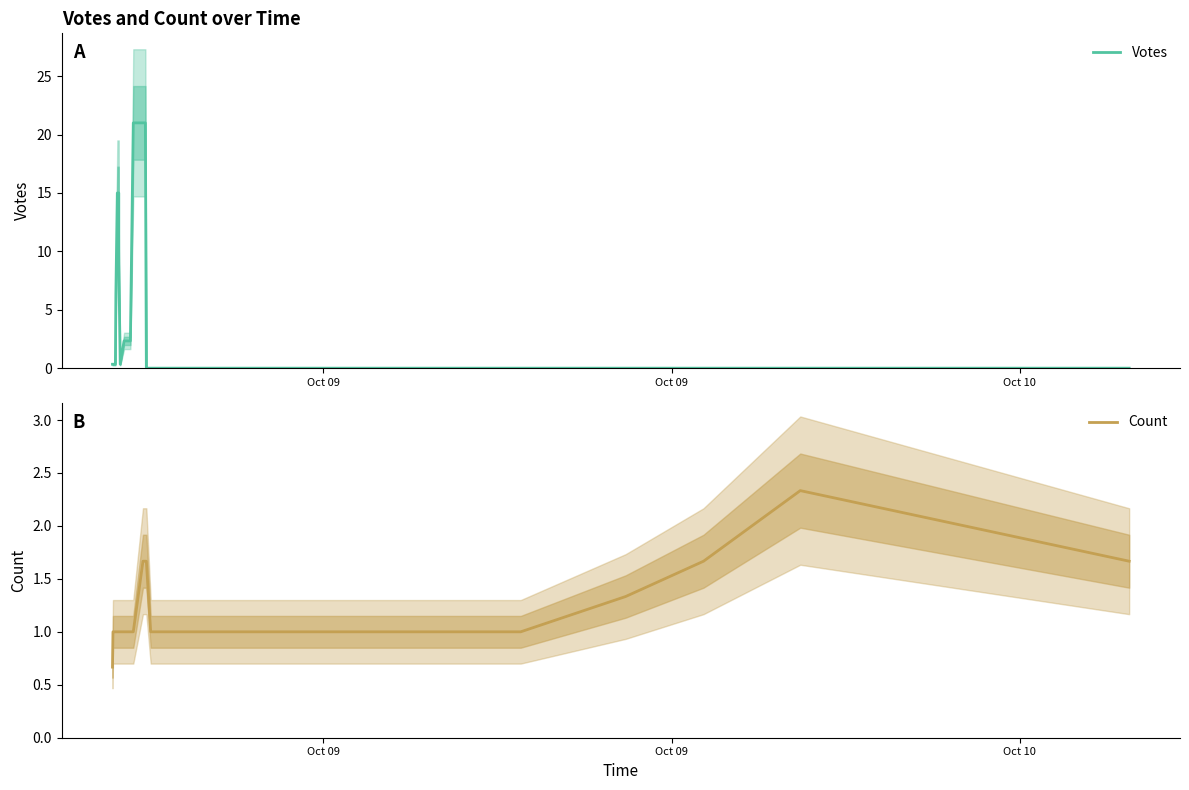

True or false: Count and Votes intersect in this chart.

True